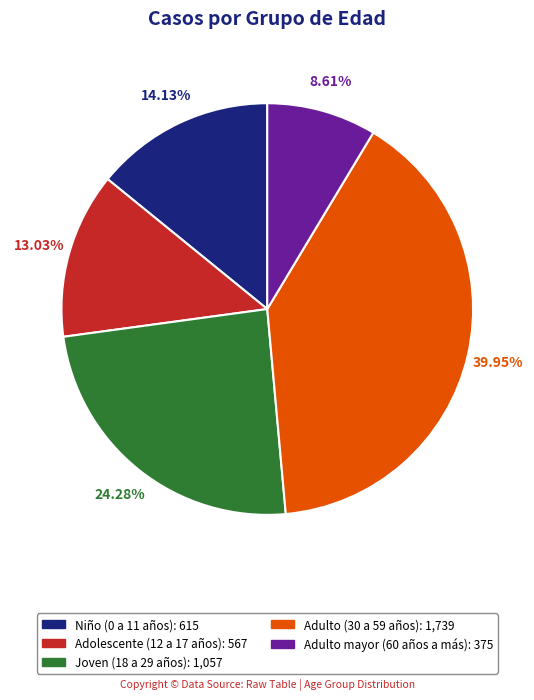

Is Joven (18 a 29 años) the majority of the pie?

No